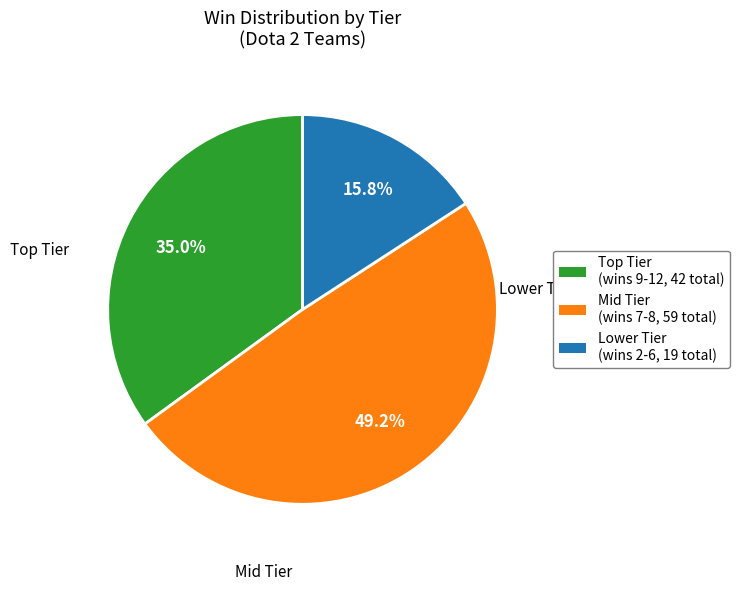

Which category has the biggest portion of the pie?

Mid Tier (wins 7-8, 59 total)